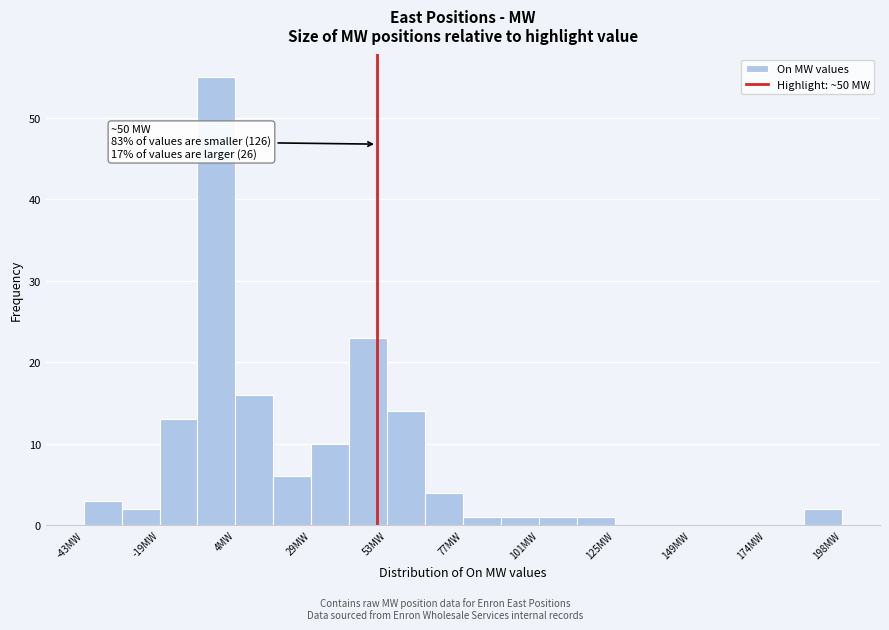

Read against the x-axis, roughly where is the centre of the tallest bar?

0